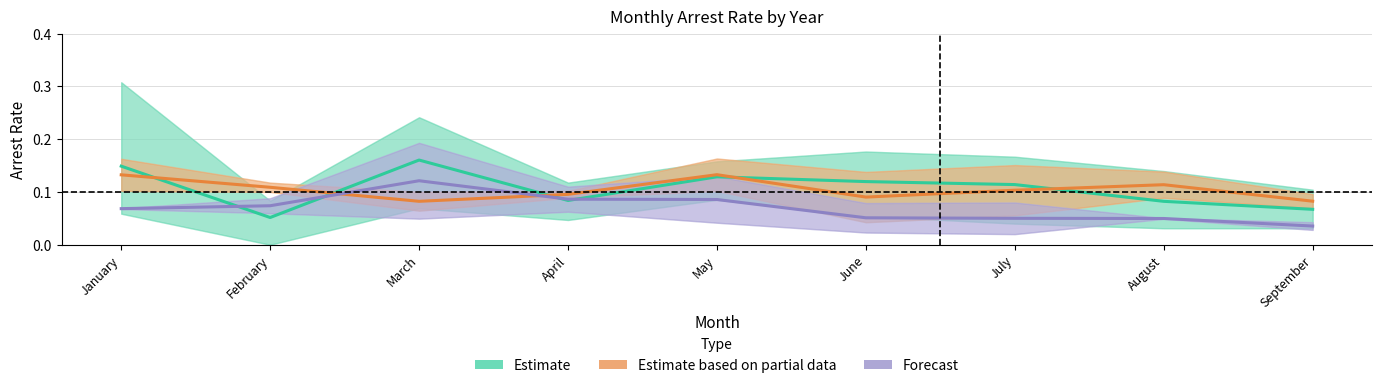

How many interior local valleys does the Estimate series have?

2